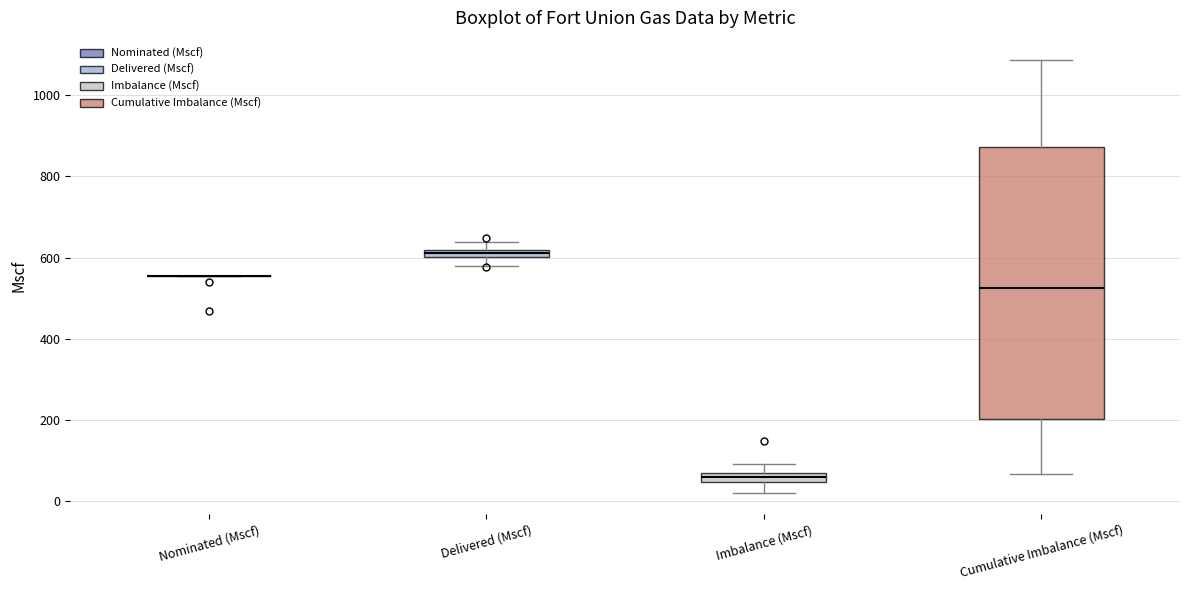

Which box is the tallest, from its lower edge to its upper edge?

Cumulative Imbalance (Mscf)